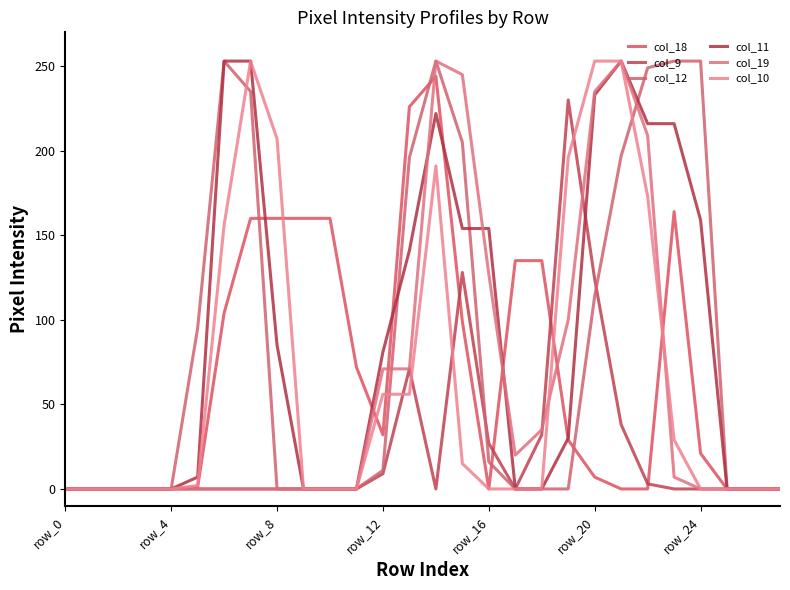

What are all the series names shown in the legend?

col_18, col_9, col_12, col_11, col_19, col_10